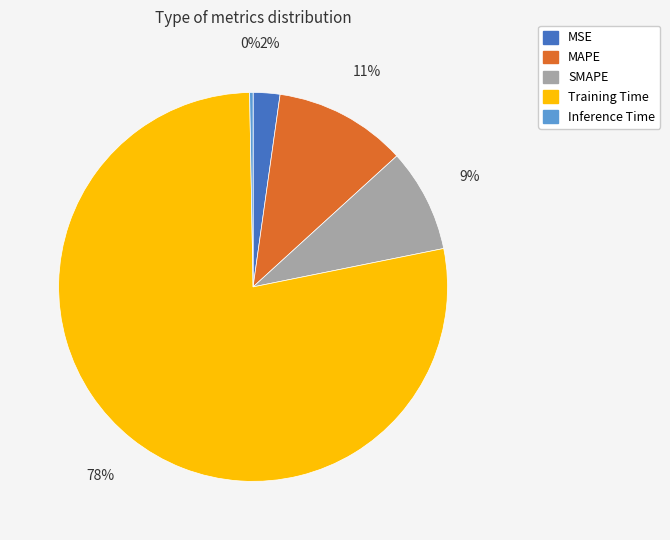

Which slice is the smallest?

Inference Time